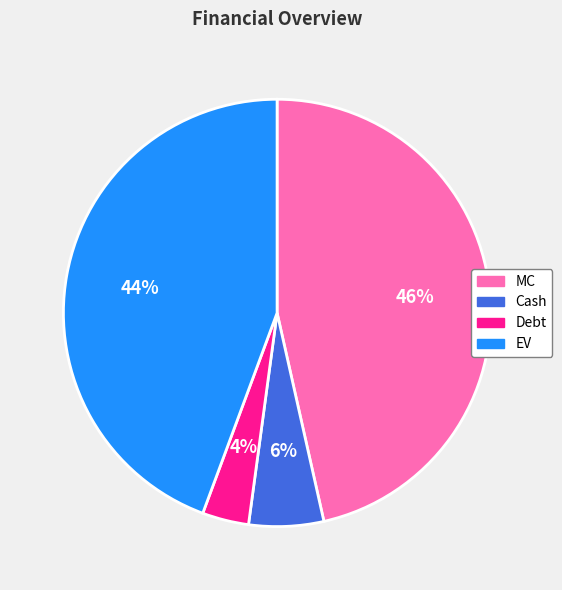

How many slices are in this pie chart?

4